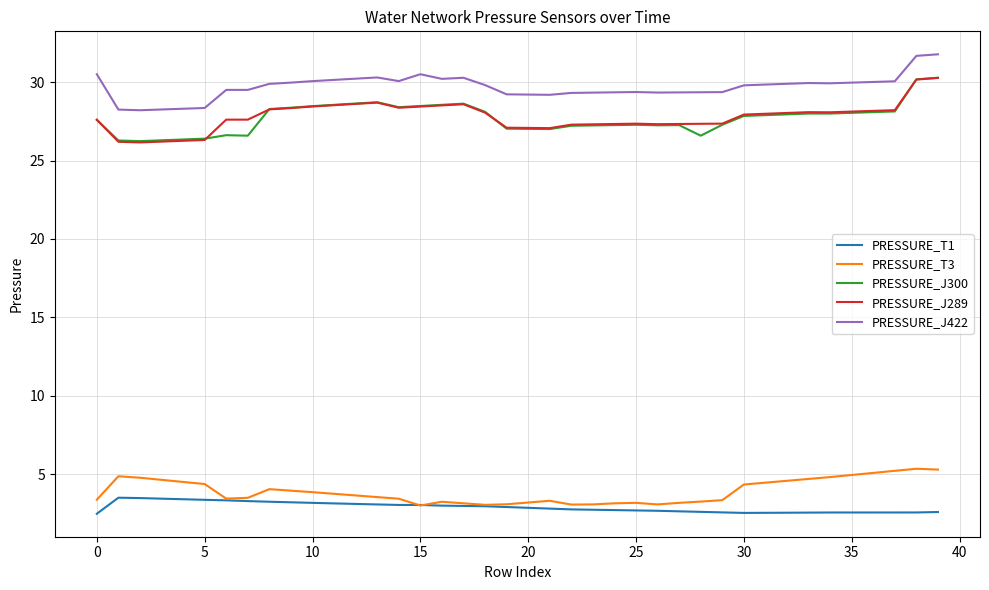

Which series has the largest total across all categories?

PRESSURE_J422